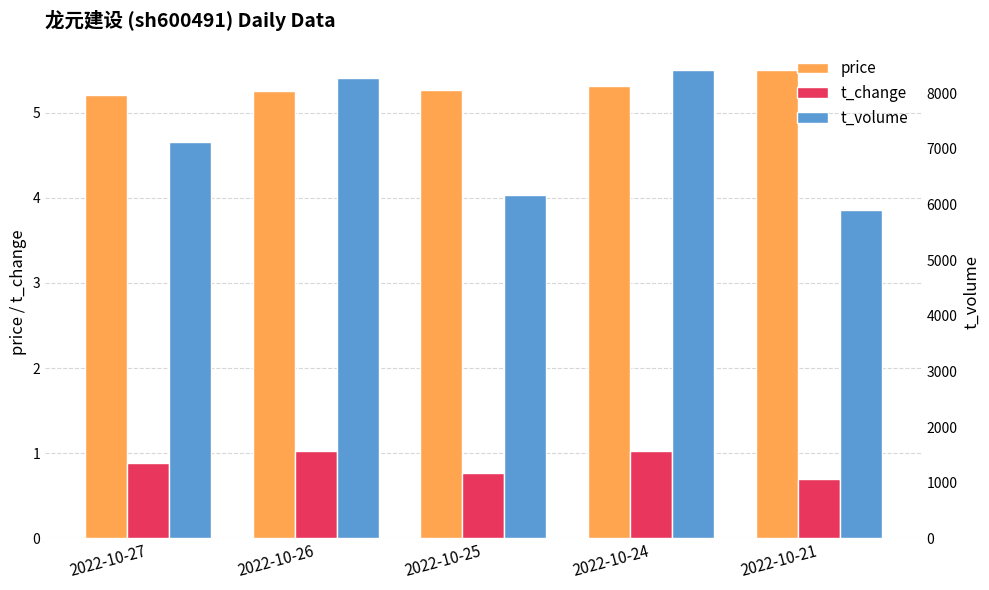

What is the value of the t_change bar at the 1st from the left?

0.9